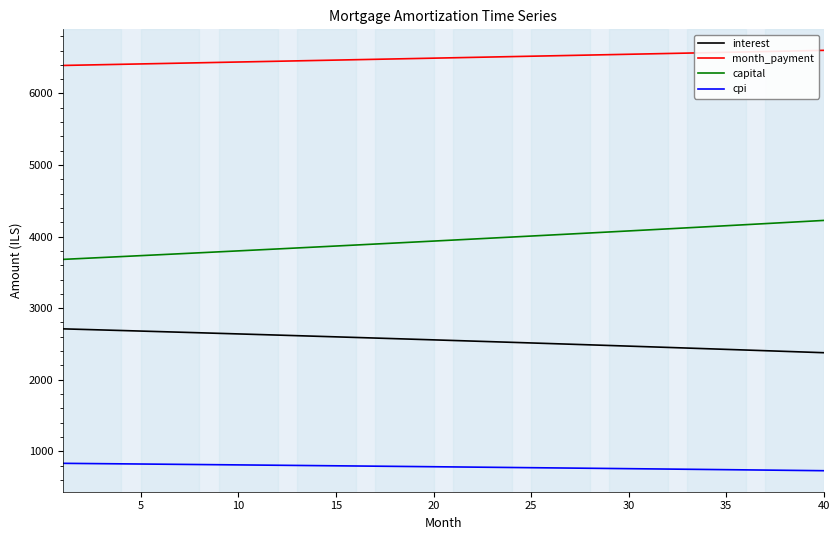

What is the maximum value shown in the chart?

6603.0